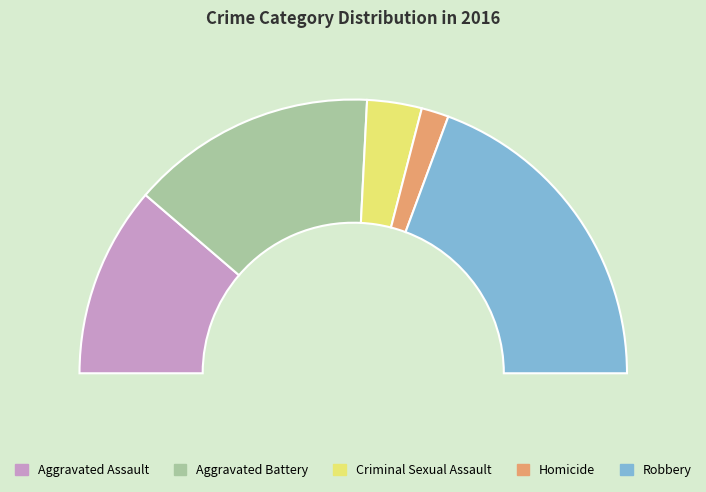

Is there a majority slice in this chart?

No